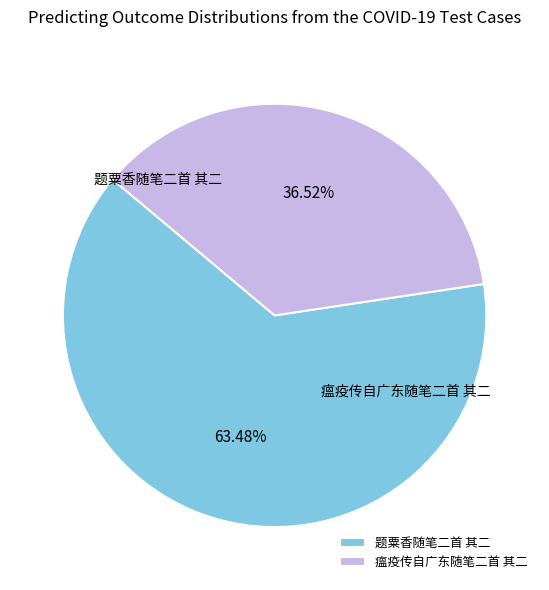

How many segments does this pie chart have?

2